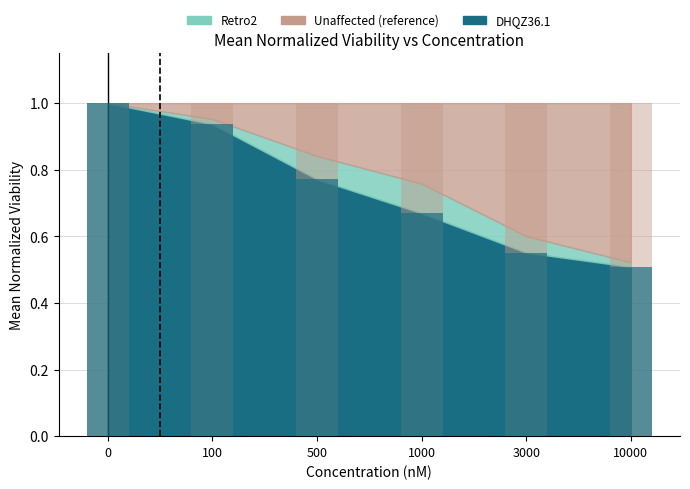

What is the sum of the values at 3000 and 100?

1.5